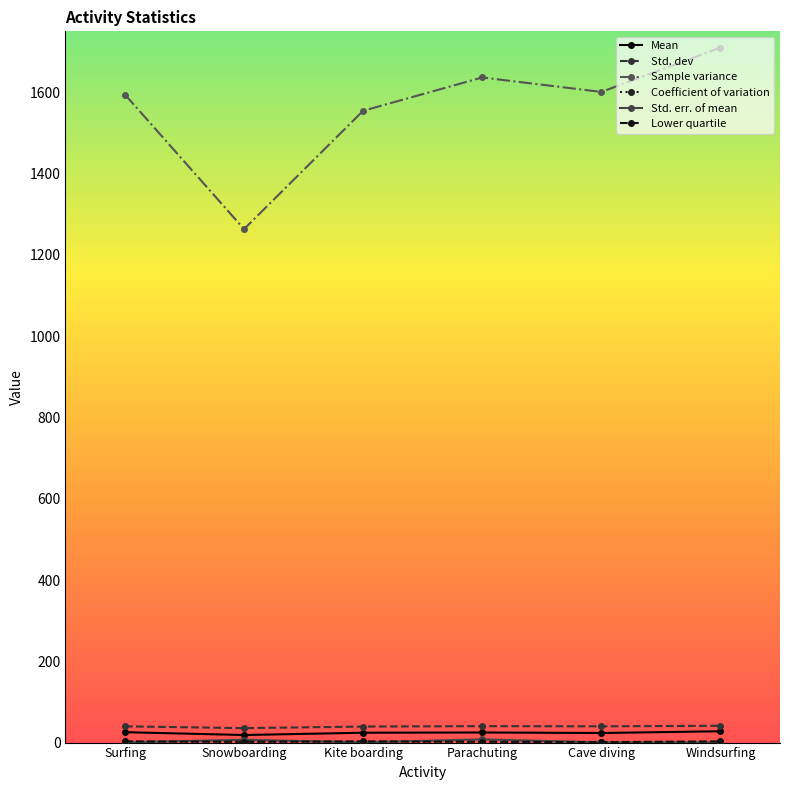

Is it true that Sample variance equals 1554.5 at Kite boarding?

True